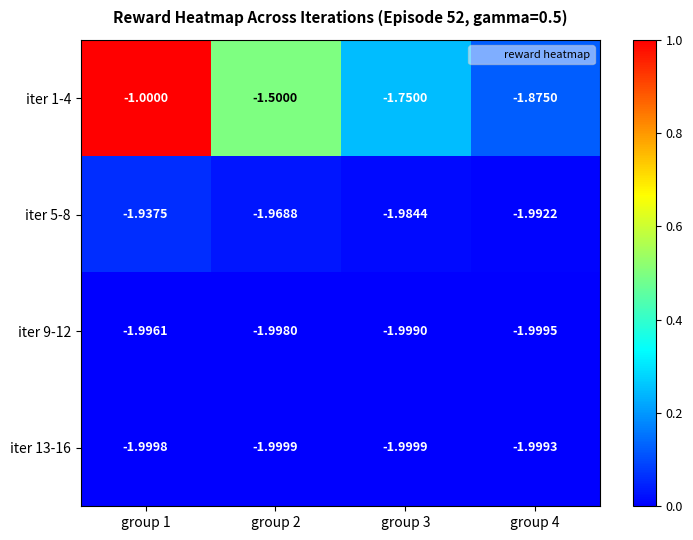

How many data points does each series have?

4